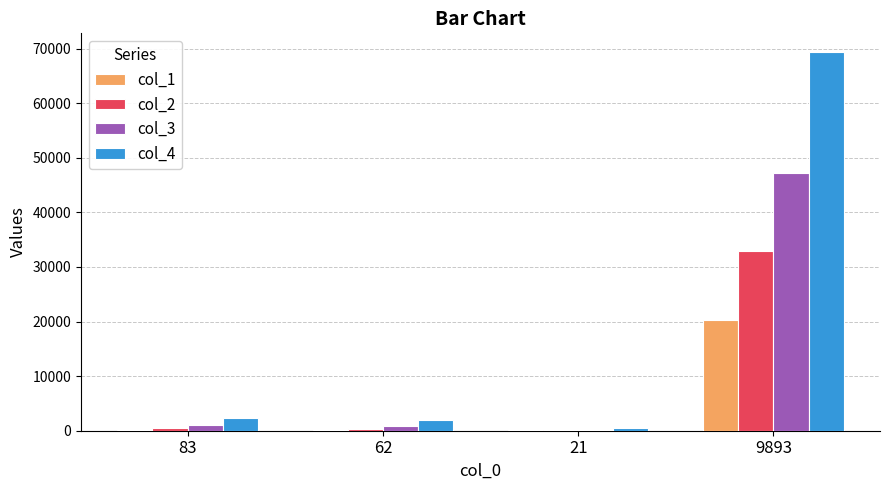

Is the value of col_4 at 83 greater than the value of col_1 at 21?

Yes